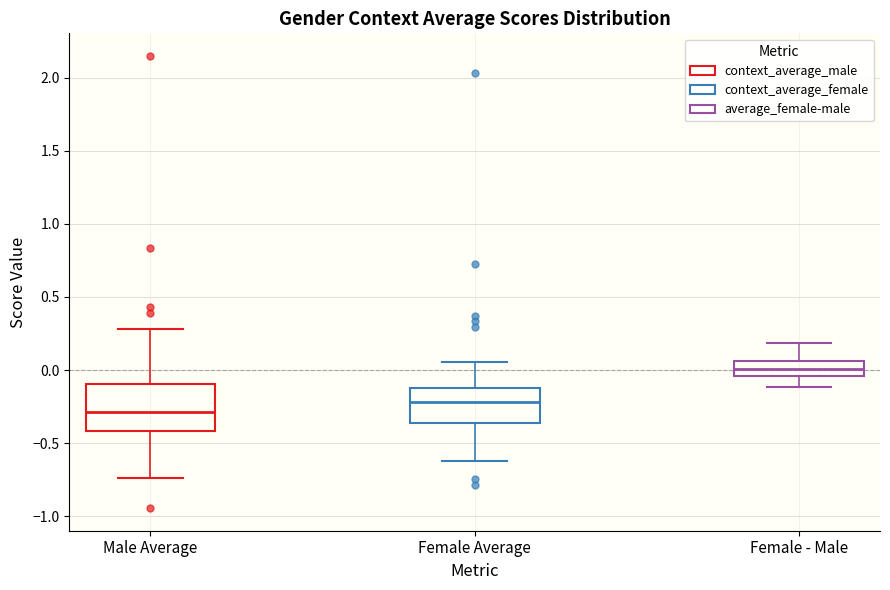

Reading left to right, read every box against the y-axis: the position of its median line, the range the box covers, and the ends of its whiskers. The values are not printed on the chart, so give them approximately, as read against the axis.

Male Average: median -0.30, box -0.40 to -0.10, whiskers -0.75 to 0.30
Female Average: median -0.20, box -0.35 to -0.10, whiskers -0.60 to 0.05
Female - Male: median 0.00, box -0.05 to 0.05, whiskers -0.10 to 0.20